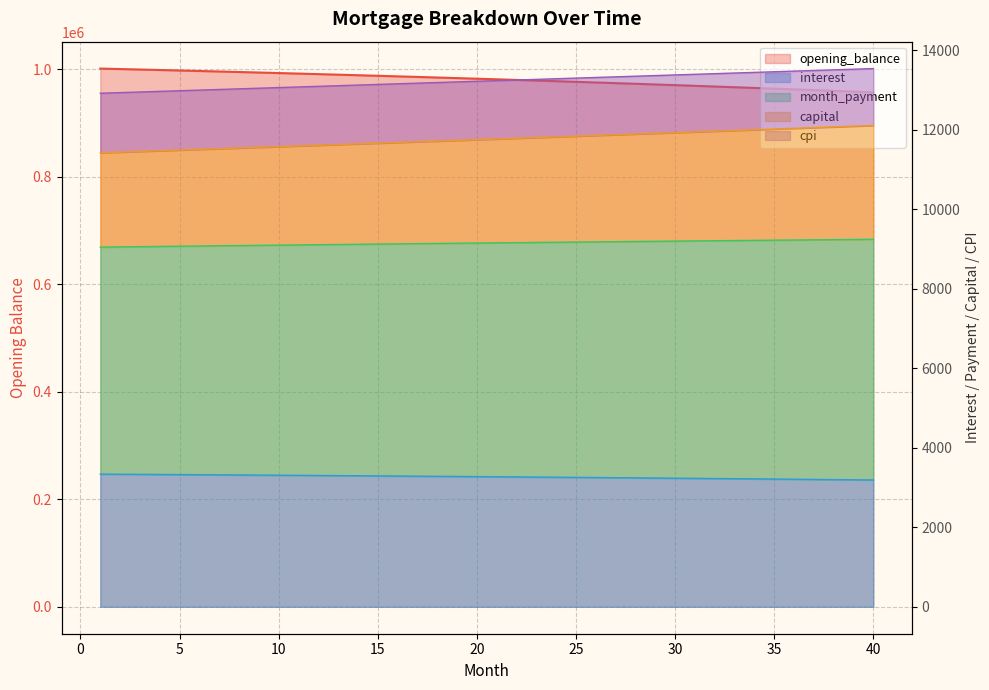

Reading left to right, list all the values displayed in this chart.

opening_balance: 1=1001500.0	2=1000626.7	3=999740.5	4=998841.5	5=997929.5	6=997004.5	7=996066.4	8=995115.1	9=994150.6	10=993172.7	11=992181.4	12=991176.6	13=990158.2	14=989126.2	15=988080.5	16=987021.0	17=985947.5	18=984860.1	19=983758.7	20=982643.1	21=981513.3	22=980369.3	23=979210.8	24=978037.9	25=976850.5	26=975648.4	27=974431.6	28=973200.0	29=971953.6	30=970692.2	31=969415.7	32=968124.1	33=966817.3	34=965495.1	35=964157.6	36=962804.6	37=961436.0	38=960051.8	39=958651.8	40=957235.9
interest: 1=3338.3	2=3335.4	3=3332.5	4=3329.5	5=3326.4	6=3323.3	7=3320.2	8=3317.1	9=3313.8	10=3310.6	11=3307.3	12=3303.9	13=3300.5	14=3297.1	15=3293.6	16=3290.1	17=3286.5	18=3282.9	19=3279.2	20=3275.5	21=3271.7	22=3267.9	23=3264.0	24=3260.1	25=3256.2	26=3252.2	27=3248.1	28=3244.0	29=3239.8	30=3235.6	31=3231.4	32=3227.1	33=3222.7	34=3218.3	35=3213.9	36=3209.3	37=3204.8	38=3200.2	39=3195.5	40=3190.8
month_payment: 1=11420.7	2=11437.9	3=11455.0	4=11472.2	5=11489.4	6=11506.6	7=11523.9	8=11541.2	9=11558.5	10=11575.8	11=11593.2	12=11610.6	13=11628.0	14=11645.4	15=11662.9	16=11680.4	17=11697.9	18=11715.5	19=11733.0	20=11750.6	21=11768.3	22=11785.9	23=11803.6	24=11821.3	25=11839.0	26=11856.8	27=11874.6	28=11892.4	29=11910.2	30=11928.1	31=11946.0	32=11963.9	33=11981.9	34=11999.8	35=12017.8	36=12035.9	37=12053.9	38=12072.0	39=12090.1	40=12108.2
capital: 1=12919.4	2=12935.2	3=12951.0	4=12966.8	5=12982.7	6=12998.5	7=13014.3	8=13030.2	9=13046.0	10=13061.9	11=13077.7	12=13093.6	13=13109.5	14=13125.3	15=13141.2	16=13157.1	17=13173.0	18=13188.9	19=13204.8	20=13220.7	21=13236.6	22=13252.5	23=13268.5	24=13284.4	25=13300.3	26=13316.3	27=13332.2	28=13348.1	29=13364.1	30=13380.0	31=13396.0	32=13412.0	33=13427.9	34=13443.9	35=13459.9	36=13475.9	37=13491.8	38=13507.8	39=13523.8	40=13539.8
cpi: 1=9048.7	2=9054.4	3=9060.0	4=9065.6	5=9071.1	6=9076.7	7=9082.2	8=9087.6	9=9093.1	10=9098.5	11=9103.9	12=9109.2	13=9114.5	14=9119.8	15=9125.1	16=9130.3	17=9135.5	18=9140.6	19=9145.7	20=9150.8	21=9155.8	22=9160.9	23=9165.8	24=9170.8	25=9175.7	26=9180.6	27=9185.4	28=9190.2	29=9195.0	30=9199.7	31=9204.4	32=9209.0	33=9213.7	34=9218.2	35=9222.8	36=9227.3	37=9231.7	38=9236.2	39=9240.6	40=9244.9